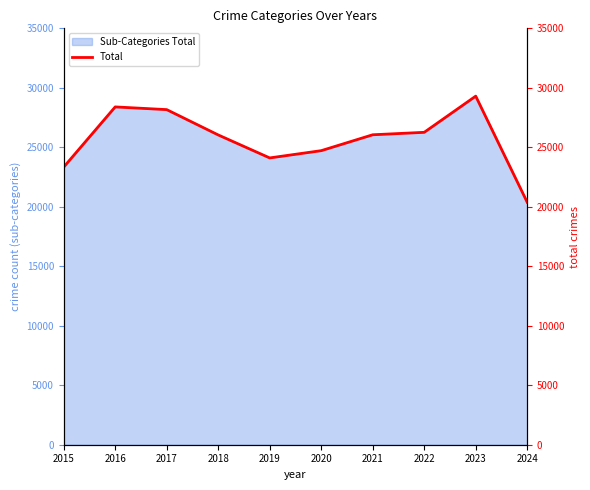

What is the ratio of the value at 2018 to the value at 2022?

1.0